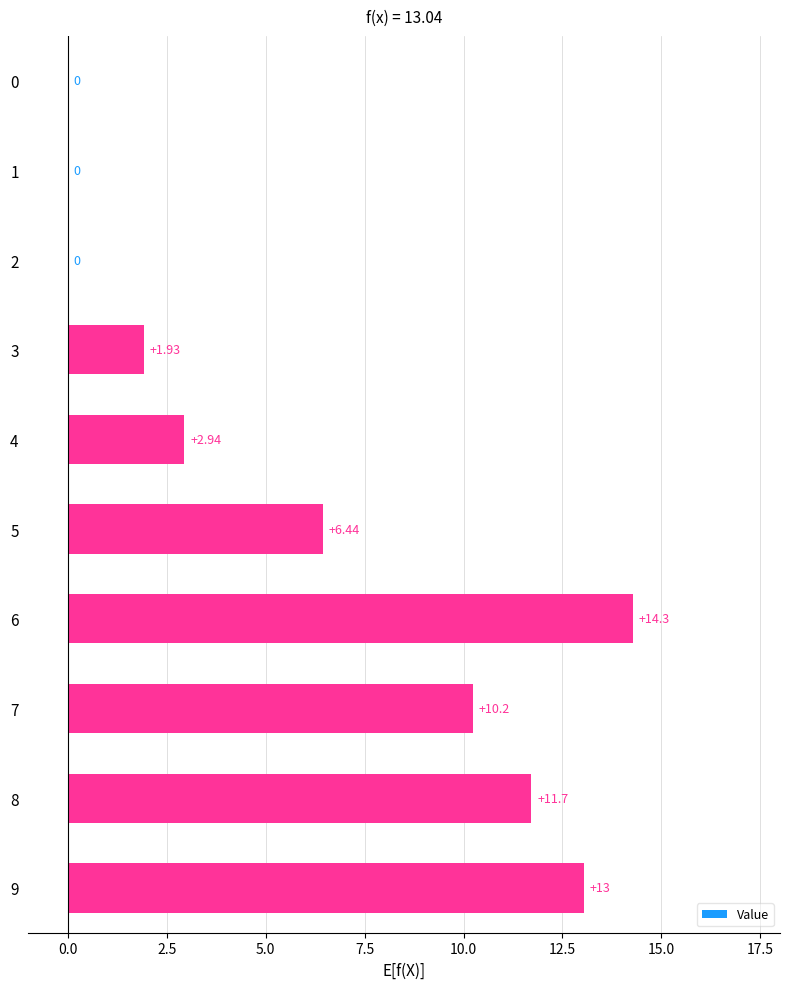

What is the sum of all values?

60.6